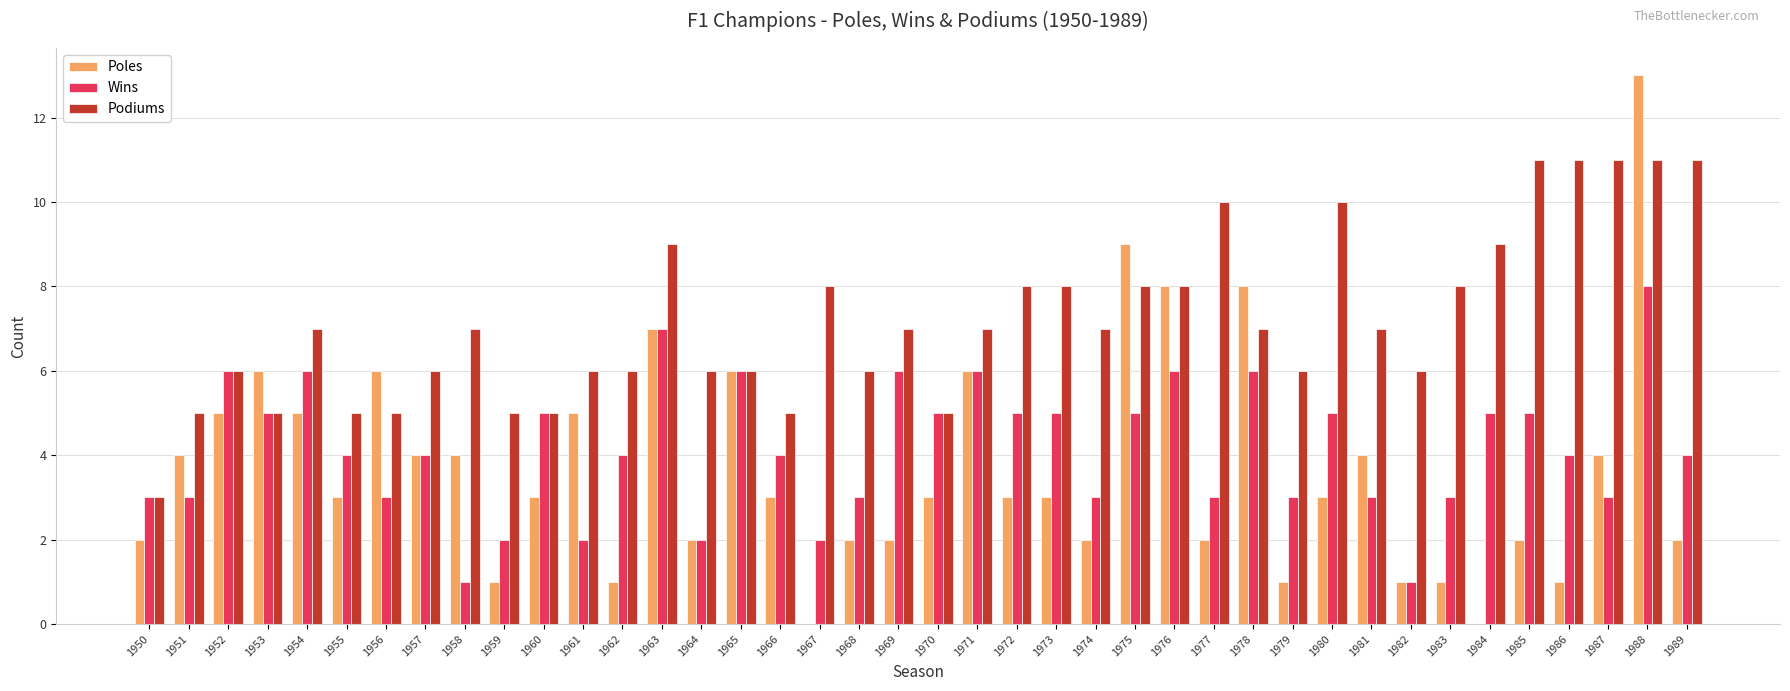

Is it true that Poles equals 2 at 1981?

False